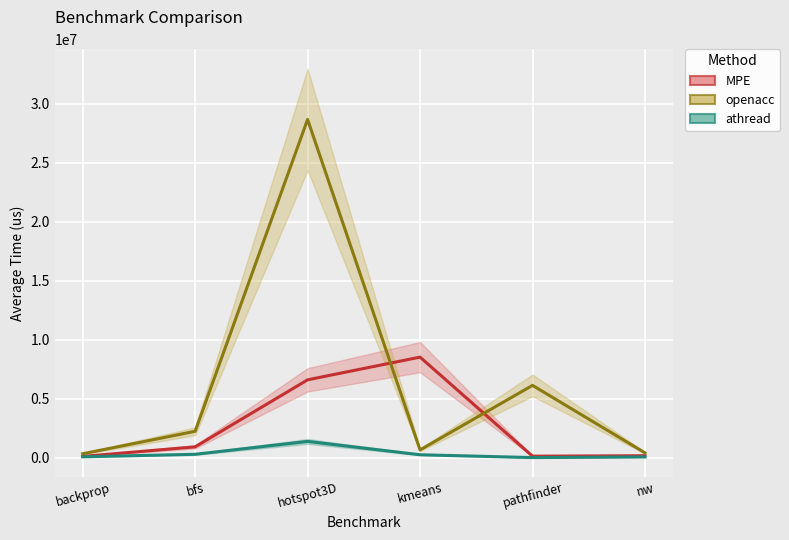

How many values in the openacc series exceed 2234872?

2